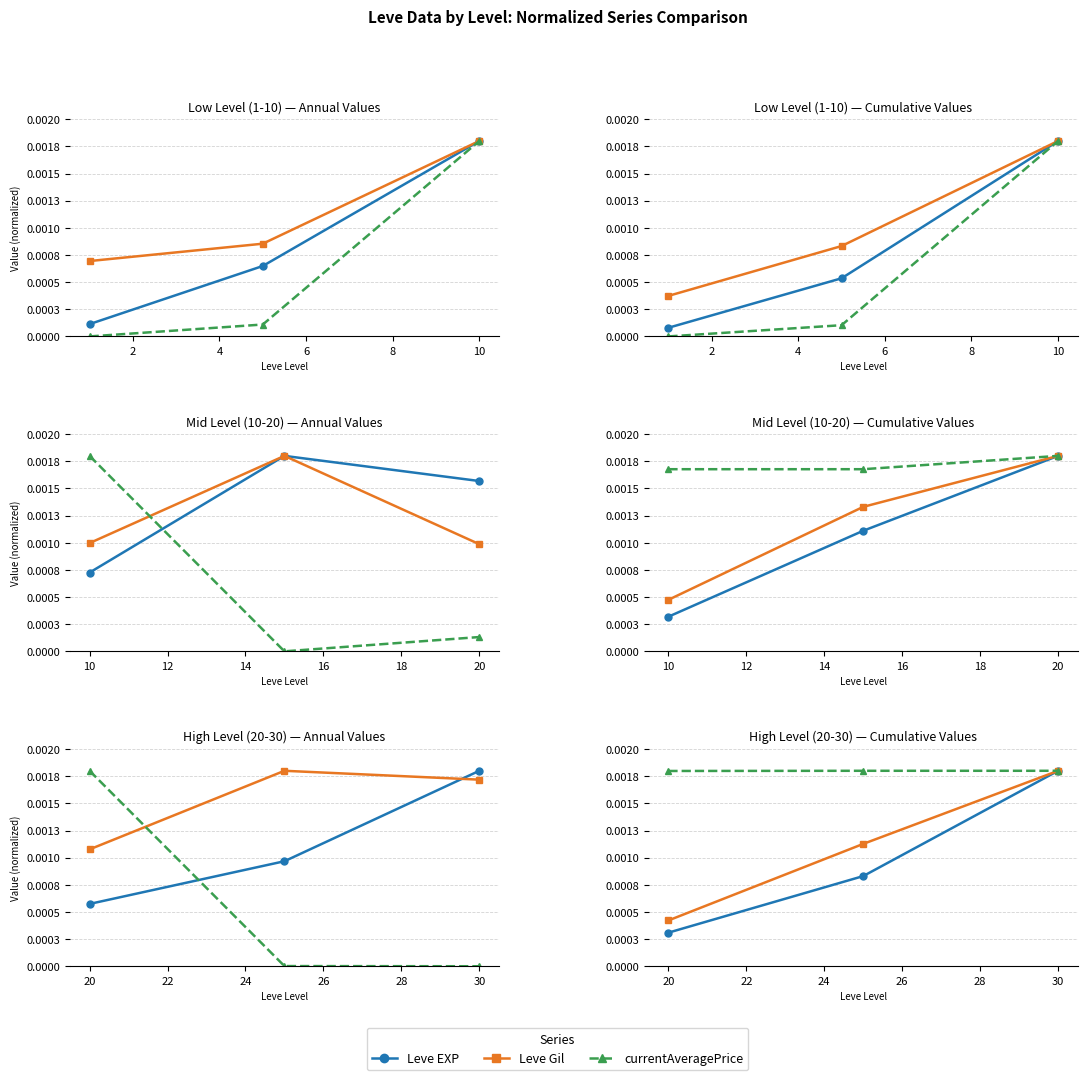

What are all the series names shown in the legend?

Leve EXP, Leve Gil, currentAveragePrice